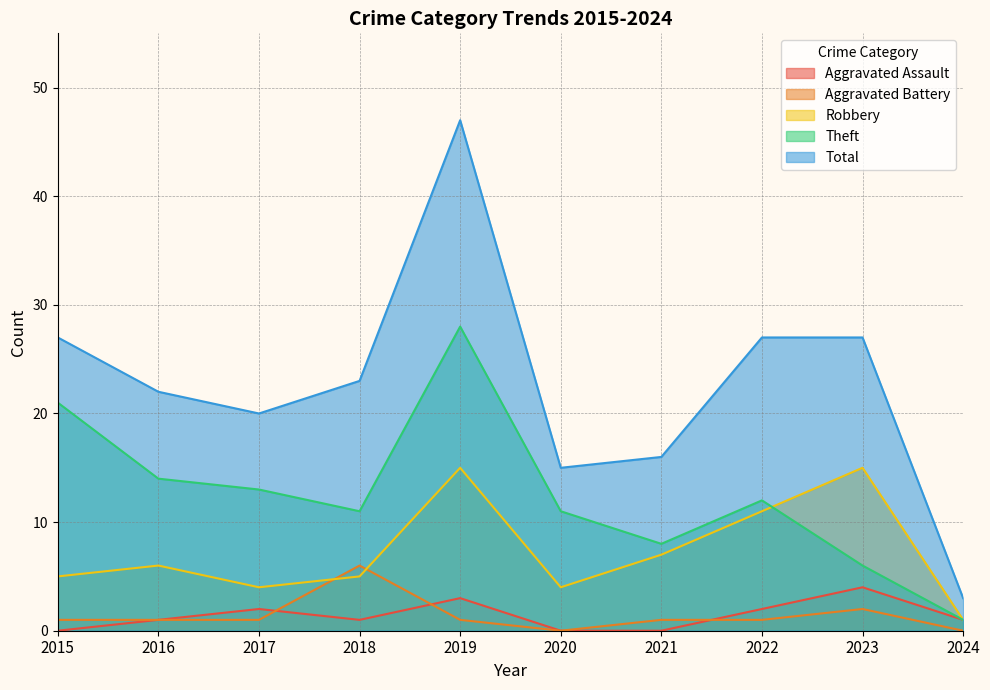

What are all the series names shown in the legend?

Aggravated Assault, Aggravated Battery, Robbery, Theft, Total